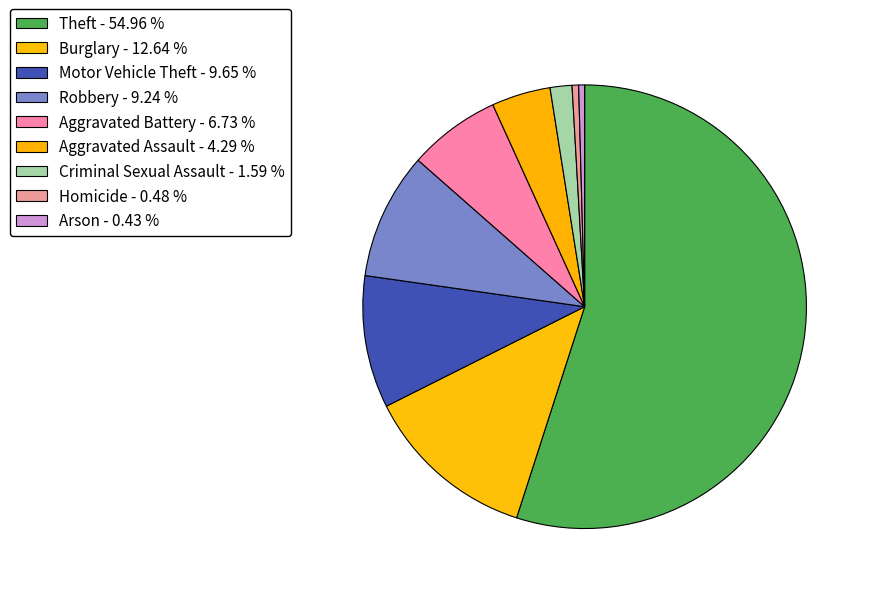

Does any single category account for the majority?

Yes